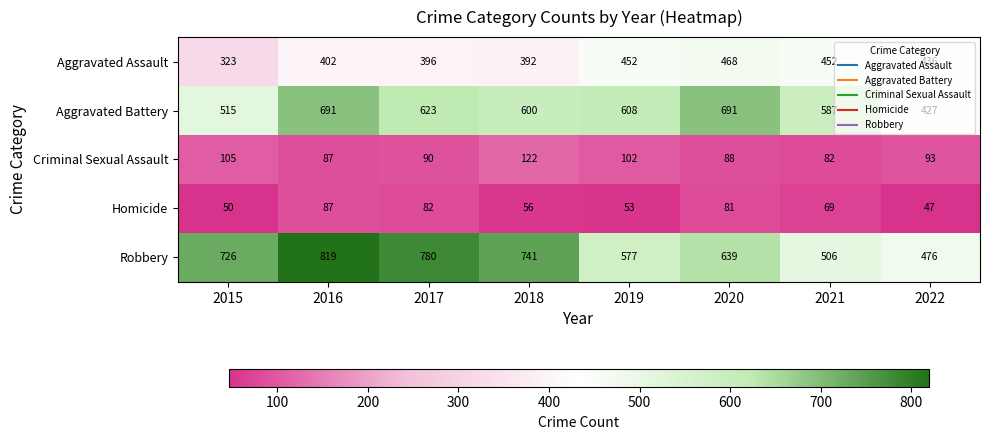

Rank the series at 2015 from highest to lowest value.

Robbery, Aggravated Battery, Aggravated Assault, Criminal Sexual Assault, Homicide